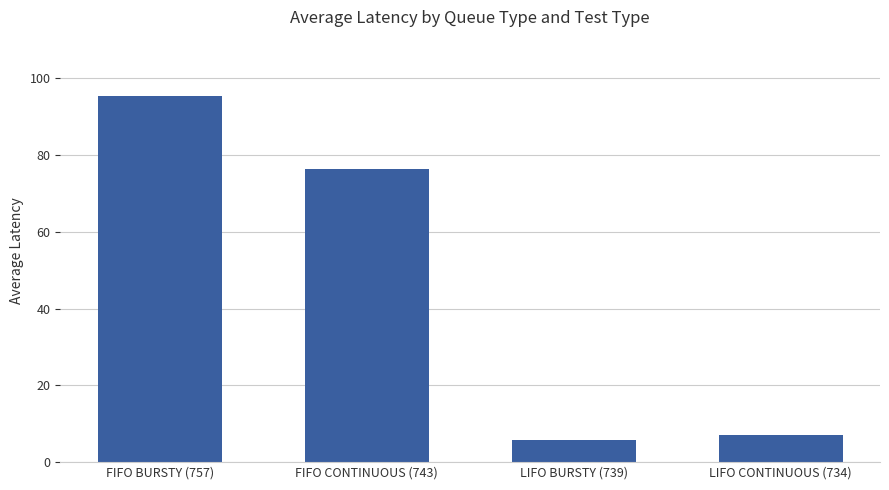

Which label corresponds to the largest value in the chart?

FIFO BURSTY (757)